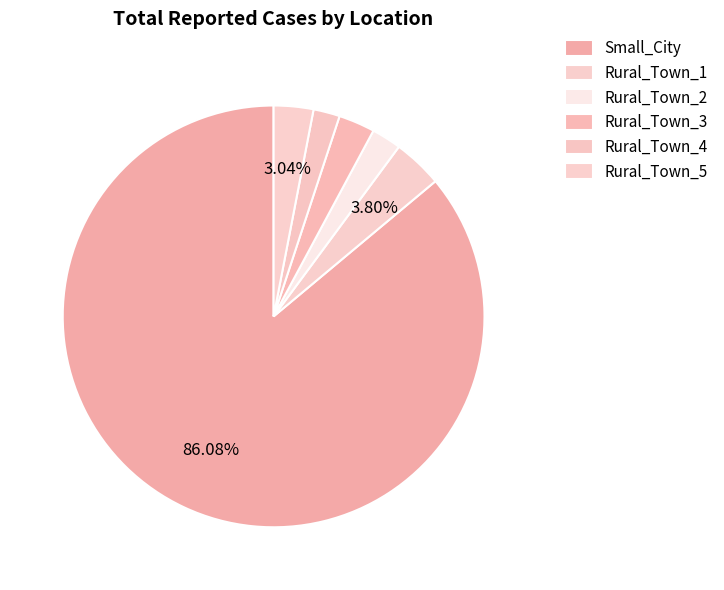

Which slice represents more than half of the pie?

Small_City